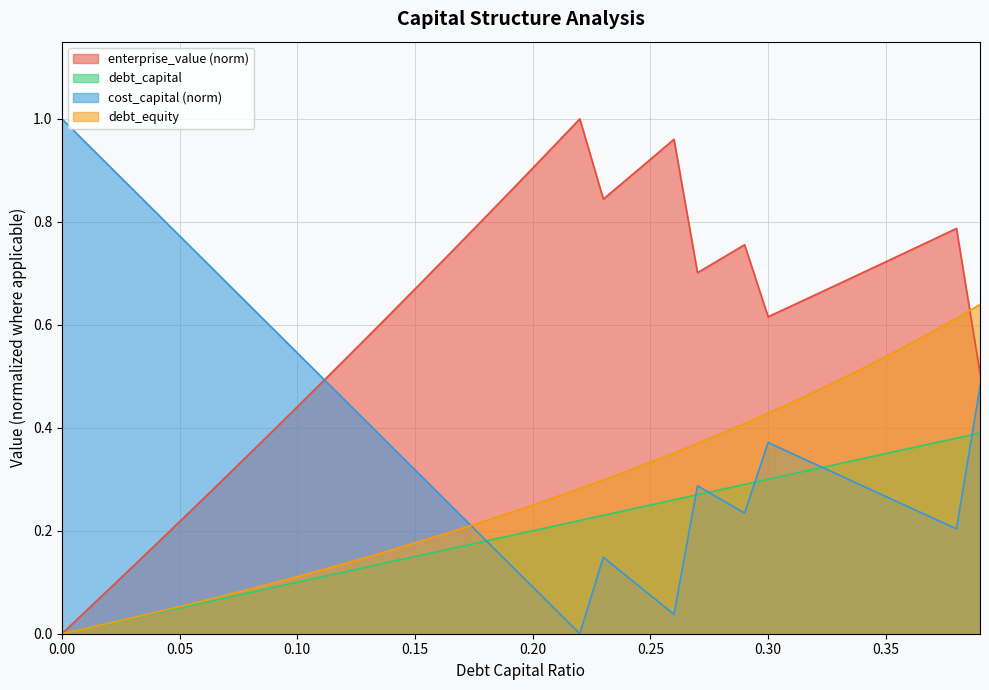

What is the difference between the maximum and minimum values in the debt_equity series?

0.6